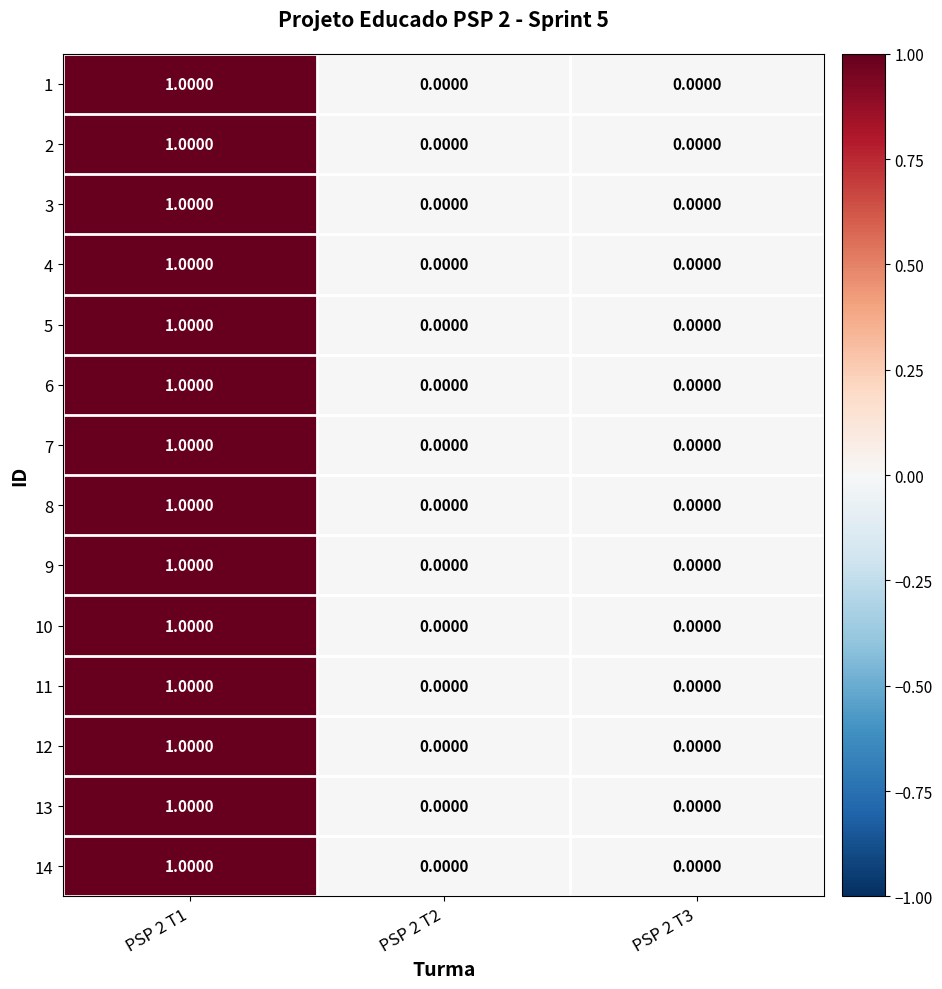

At which category is the sum across all series the highest?

PSP 2 T1